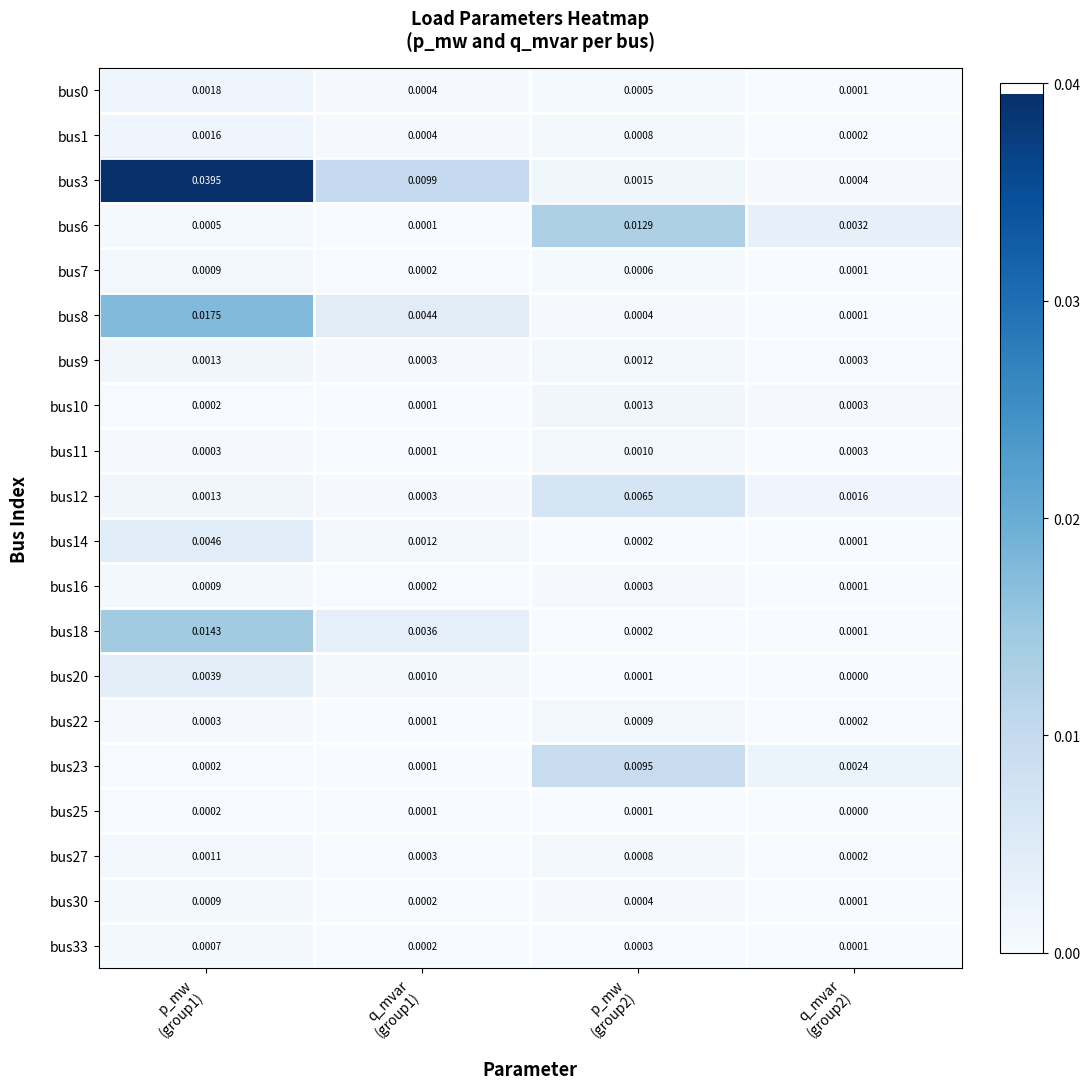

At which category does the chart reach its peak across all series?

p_mw
(group1)